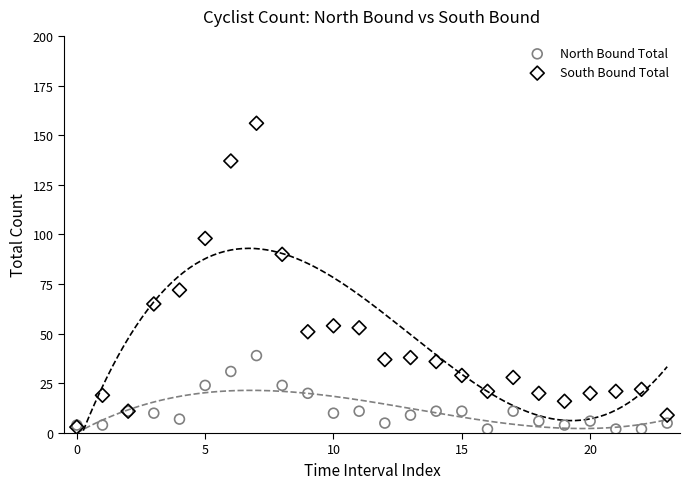

What are all the series names shown in the legend?

North Bound Total, South Bound Total